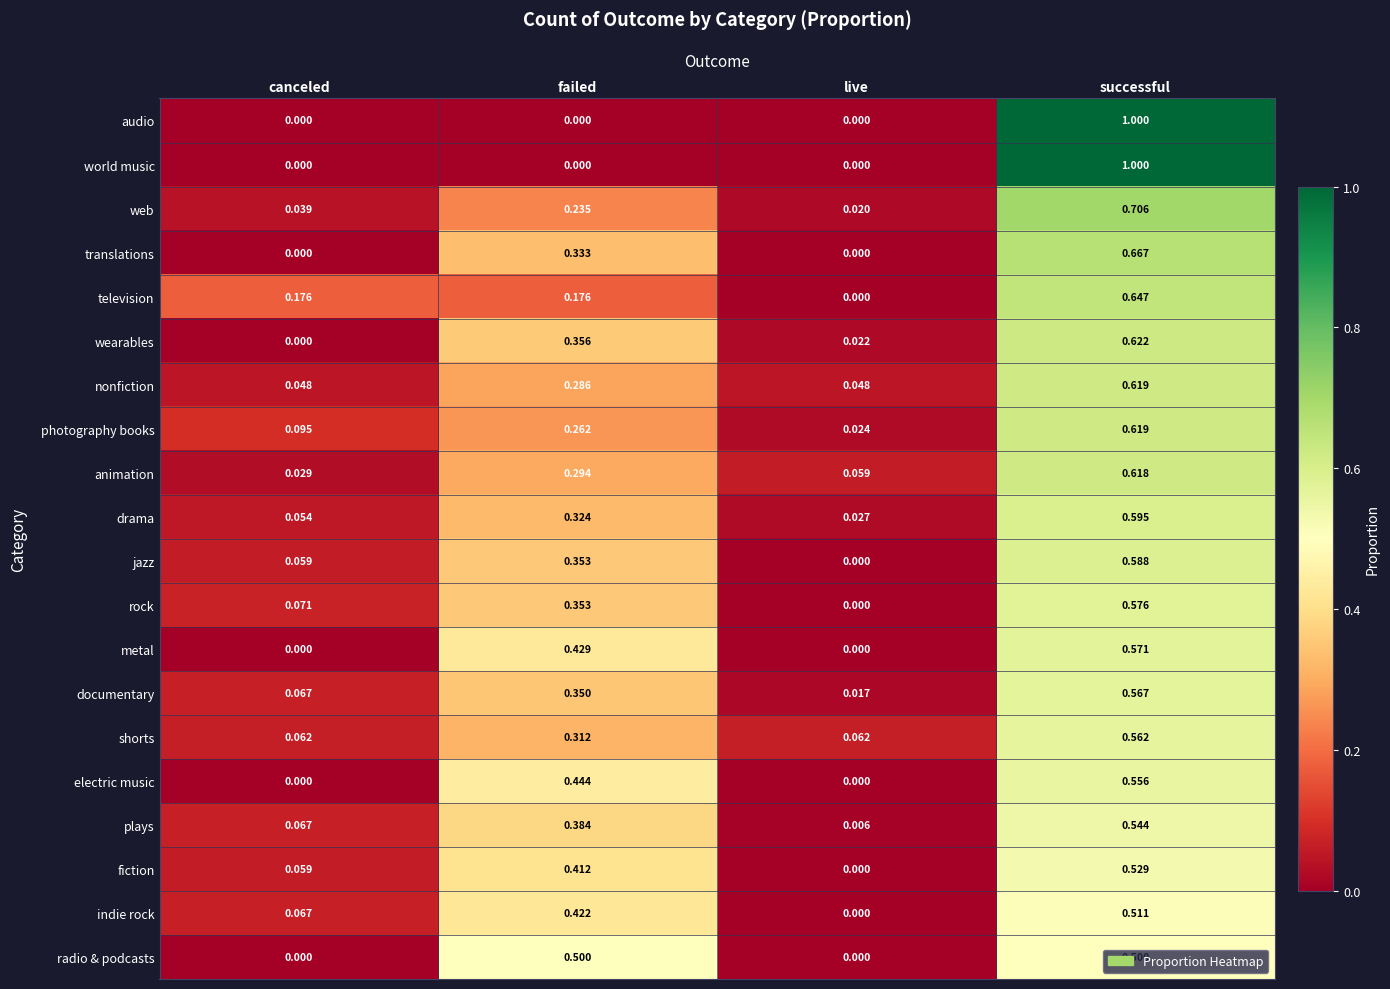

Between failed and live, which series saw the biggest shift?

radio & podcasts